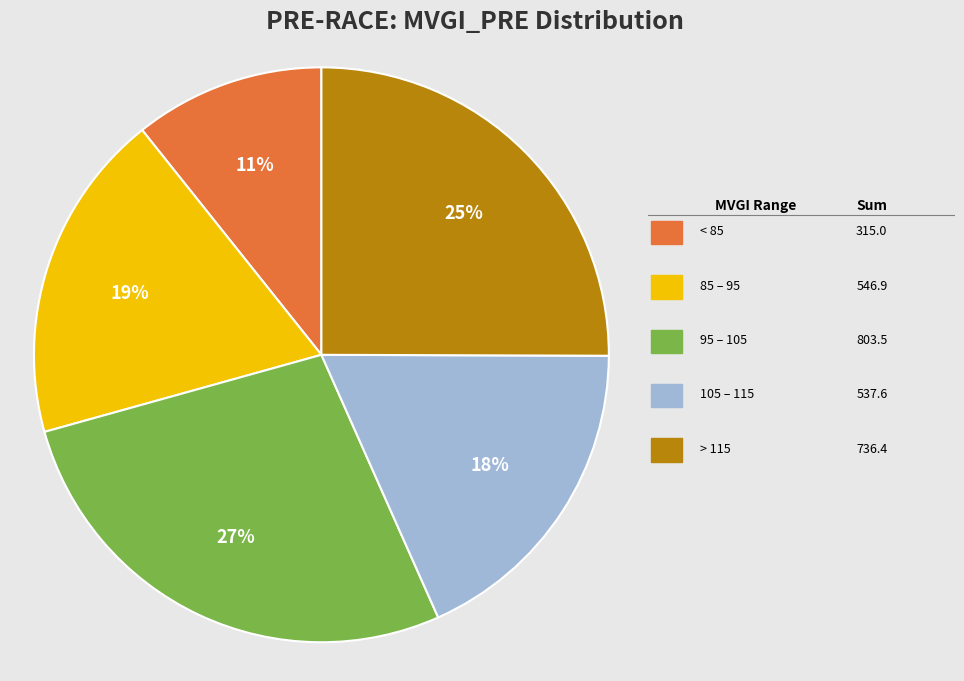

To the nearest percent, what is the average slice percentage?

20%